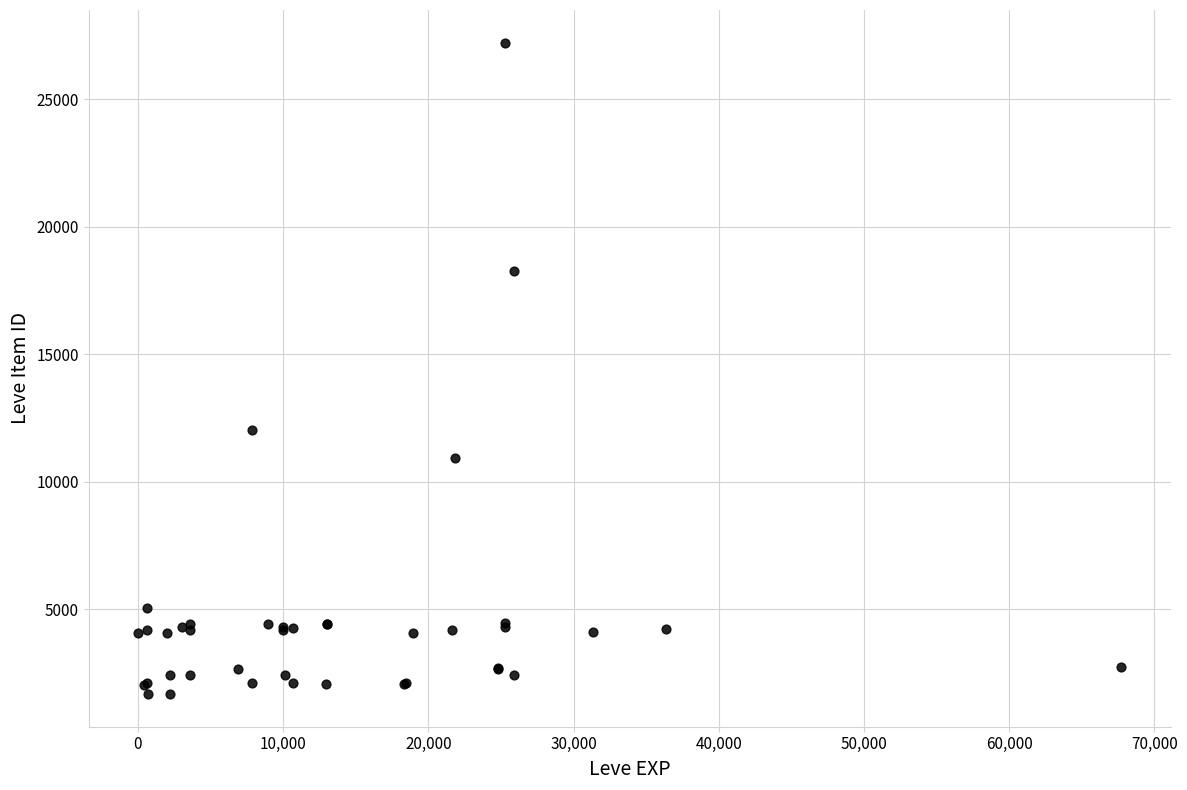

What Y value in the scatter plot is closest to 14448?

12018